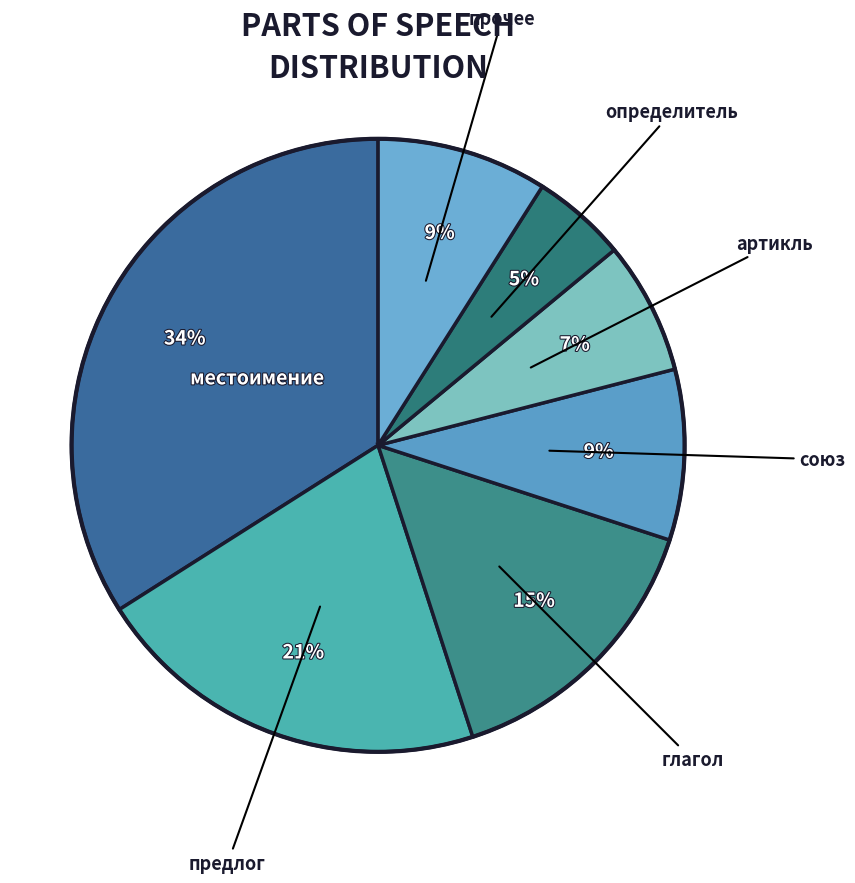

How many slices are in this pie chart?

7